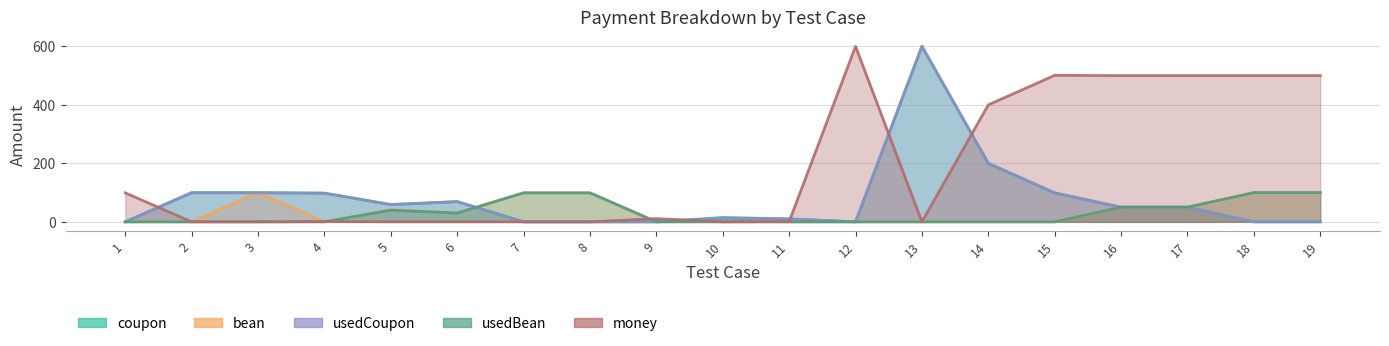

The coupon series shows 307.6 at 14. True or false?

False